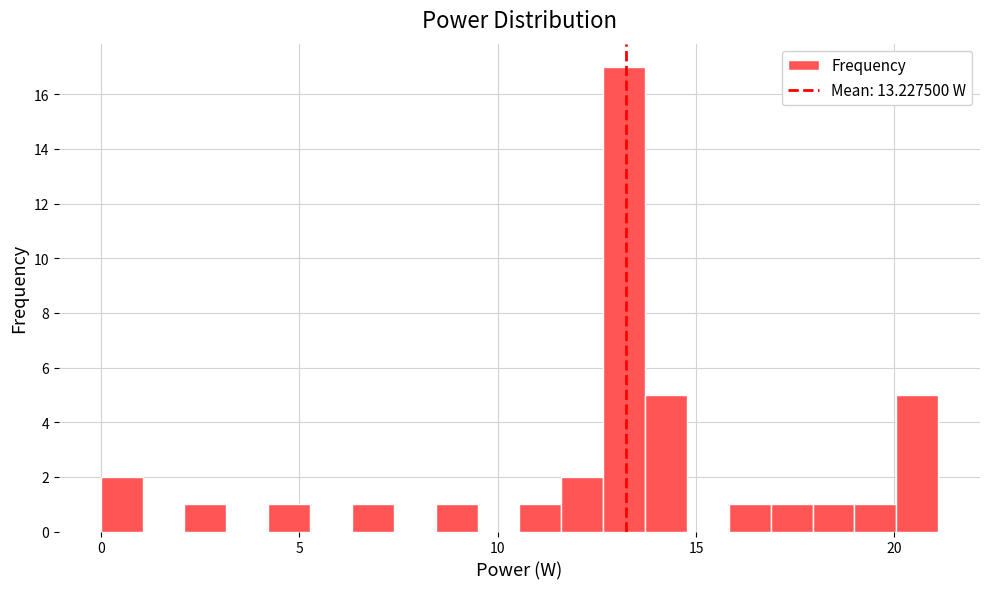

Read against the x-axis, roughly where is the centre of the tallest bar?

13.0